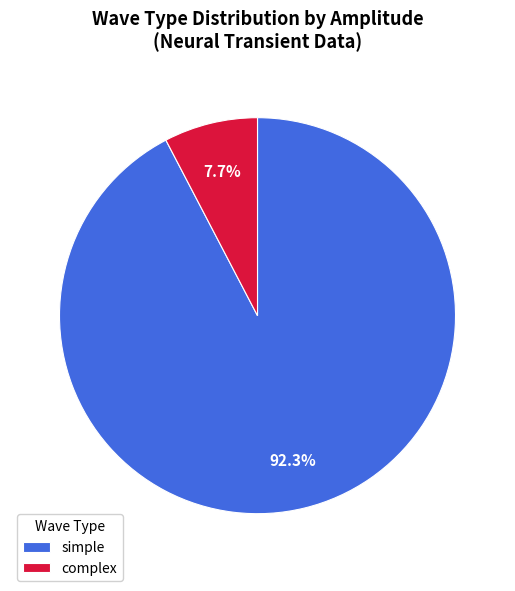

Which has a higher value, complex or simple?

simple